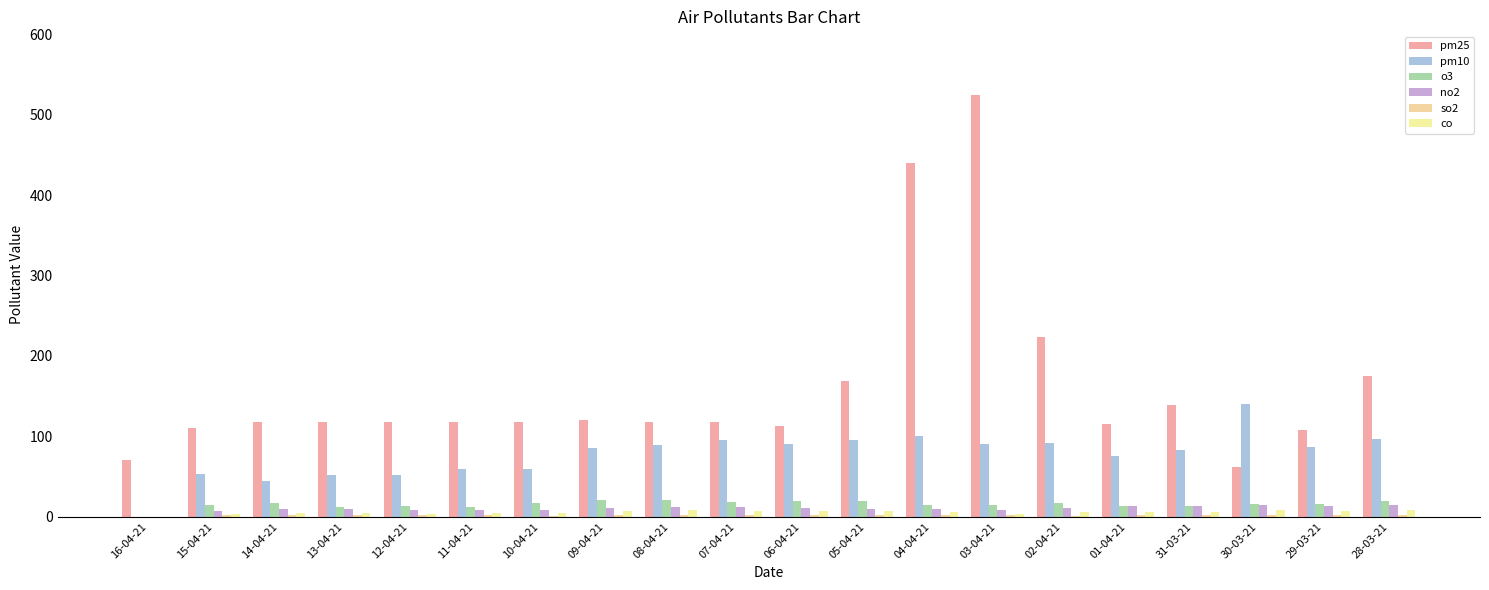

The value of no2 at 10-04-21 is 14. True or false?

False